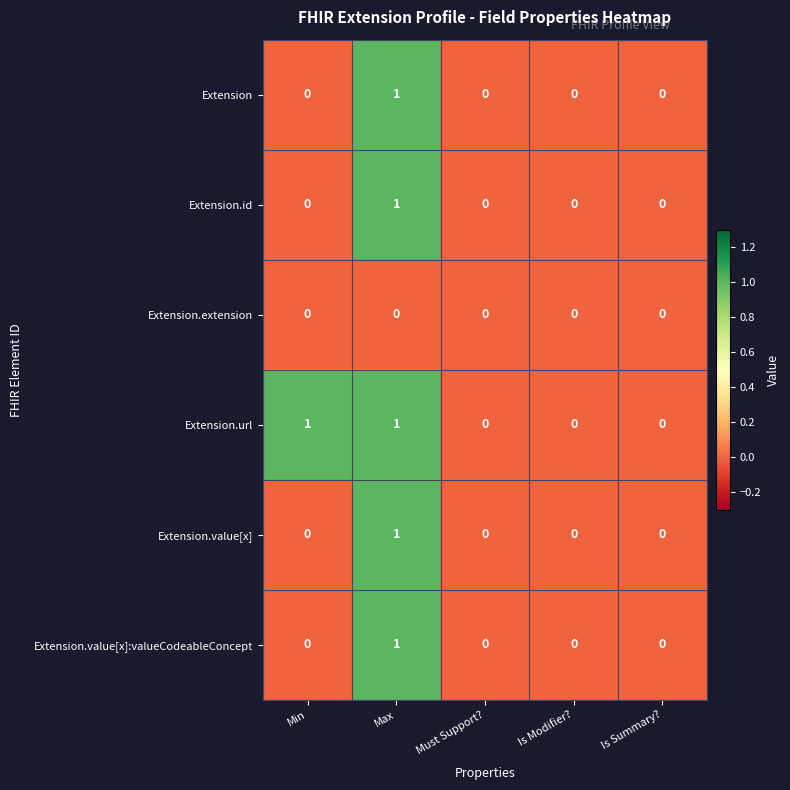

The Extension series shows 0 at Min. True or false?

True